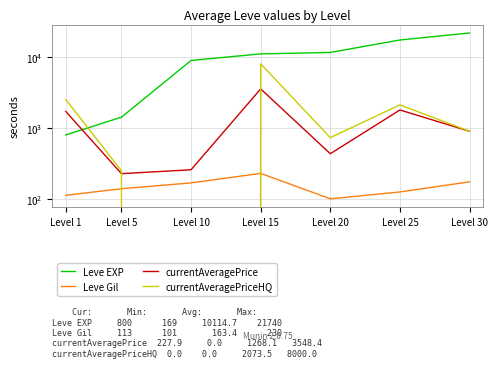

What is the sum of all Leve Gil values?

1054.0